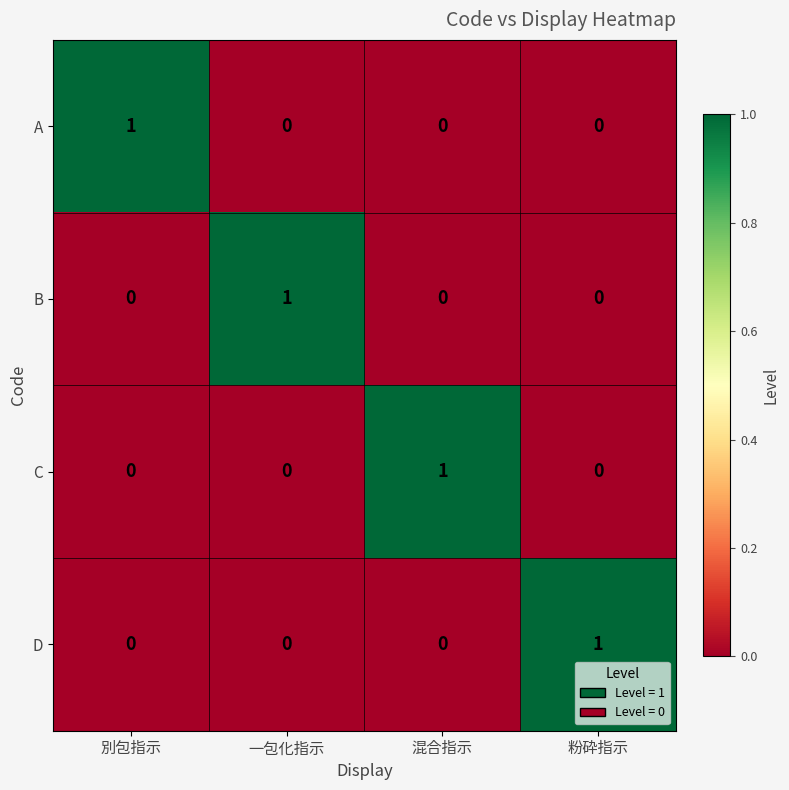

Is it true that A equals -1 at 粉砕指示?

False